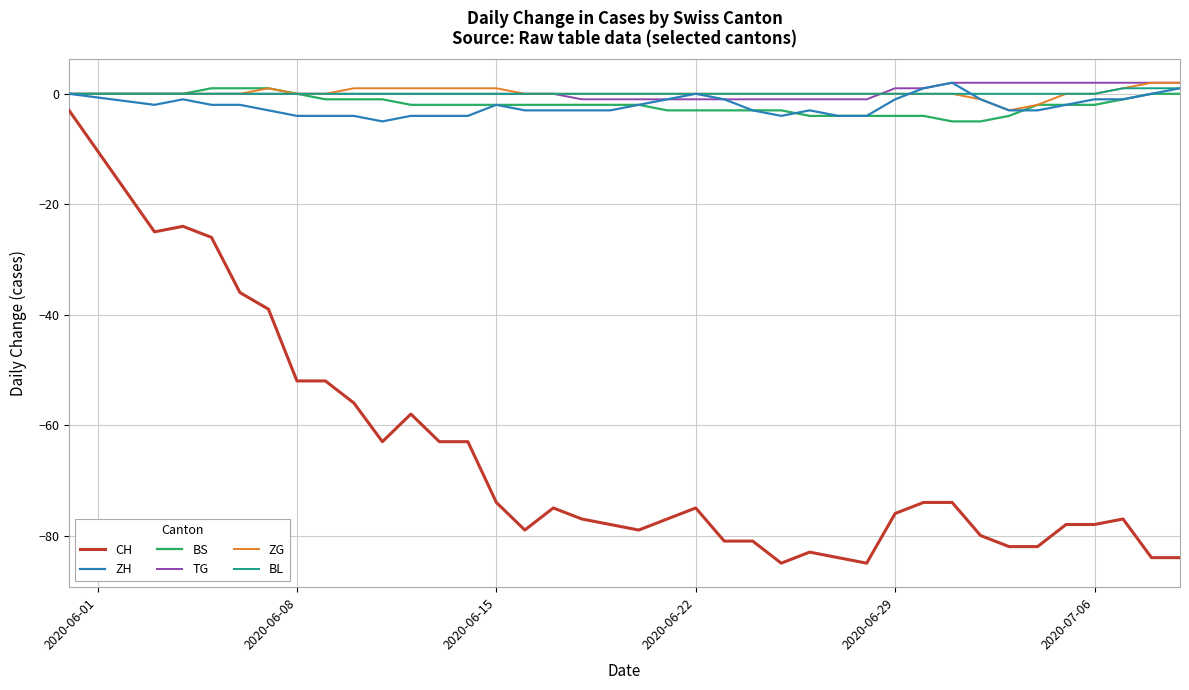

What are all the series names shown in the legend?

CH, ZH, BS, TG, ZG, BL